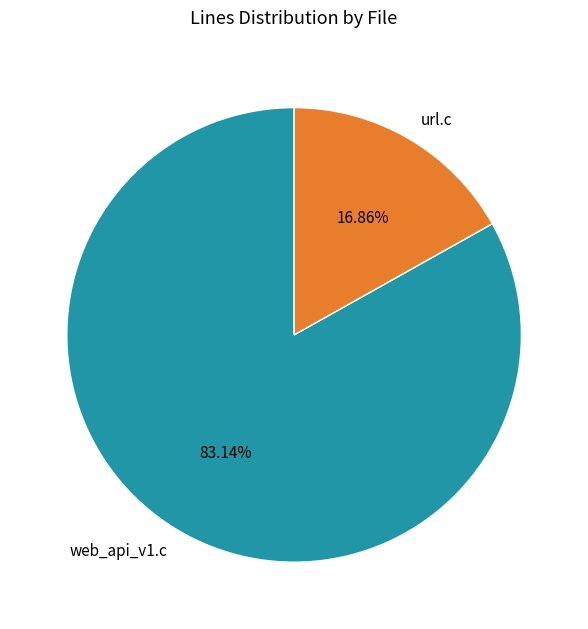

The web_api_v1.c slice represents 78% of the pie. True or false?

False